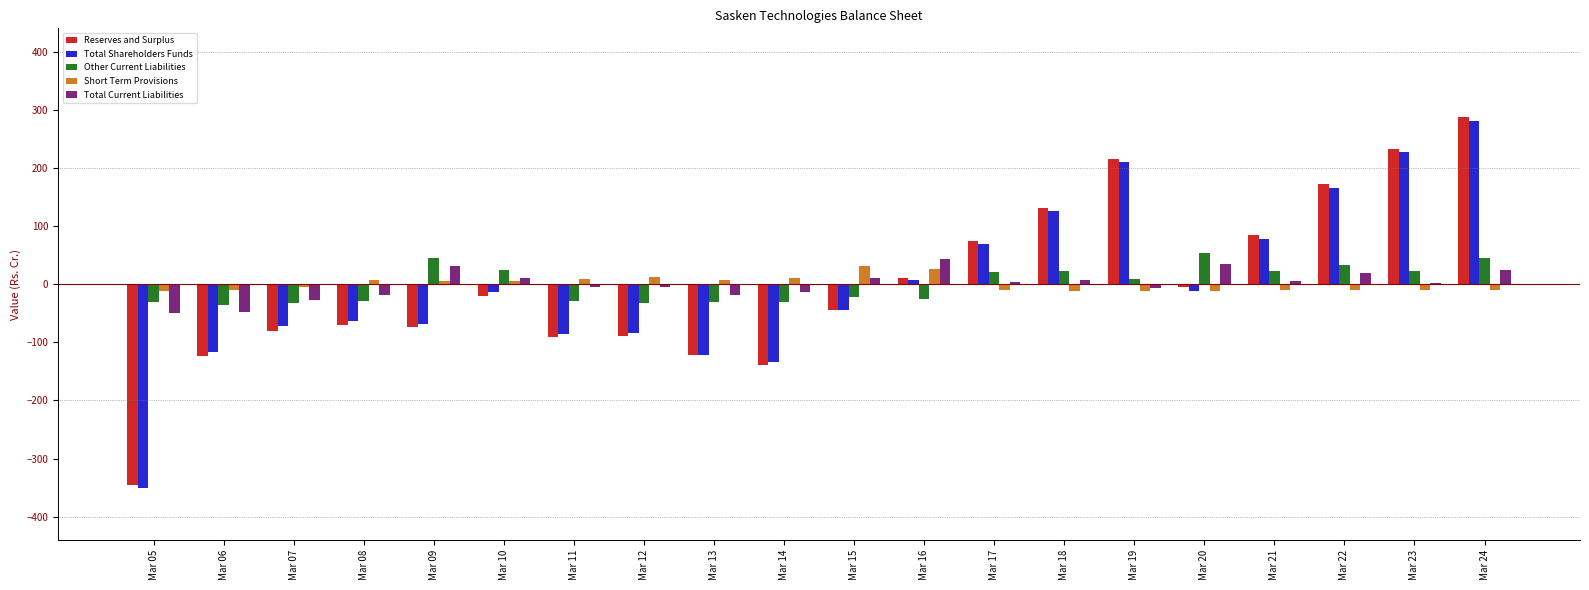

Between Mar 13 and Mar 21, which series saw the biggest shift?

Reserves and Surplus